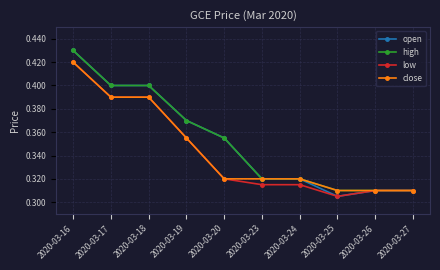

Which series has the largest range (max minus min)?

open